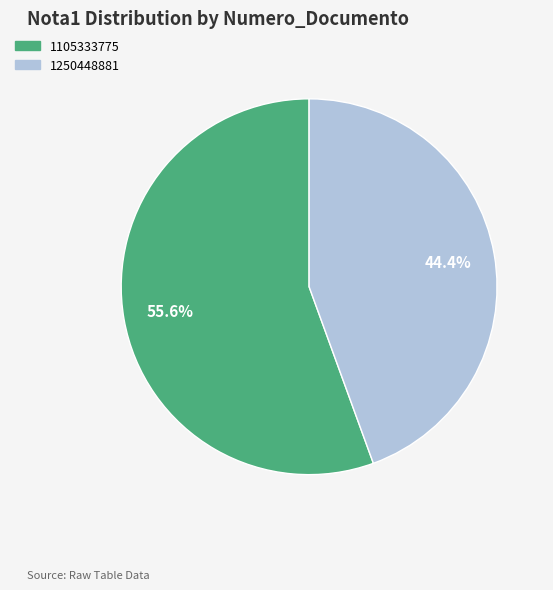

What percentage do 1105333775 and 1250448881 together represent?

100.0%